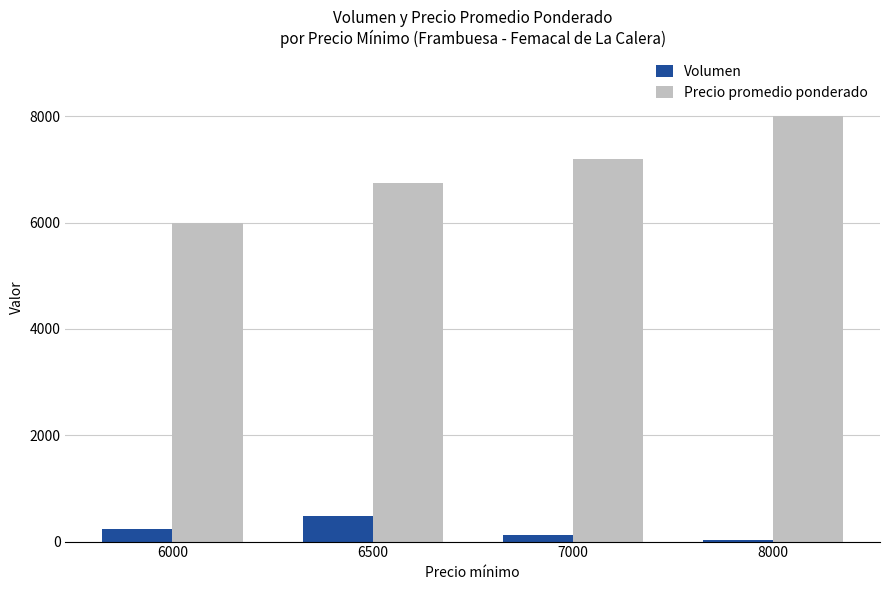

True or false: Volumen has a value of 246 at 6000.

True